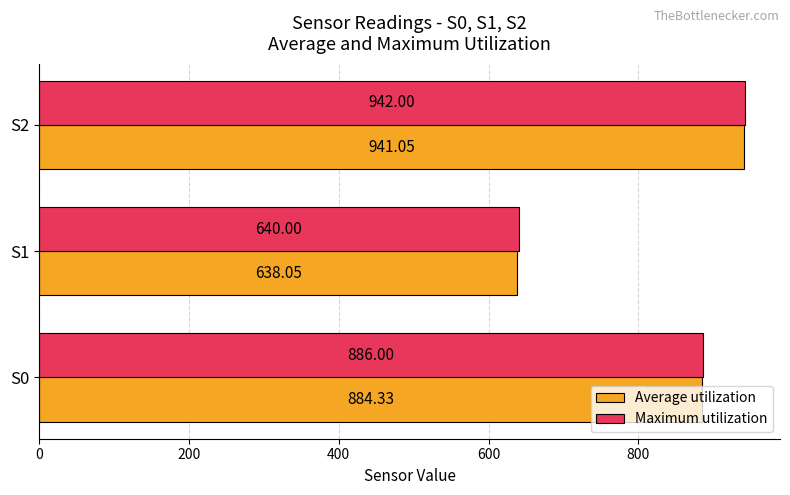

How many Maximum utilization values are between 640 and 942?

3